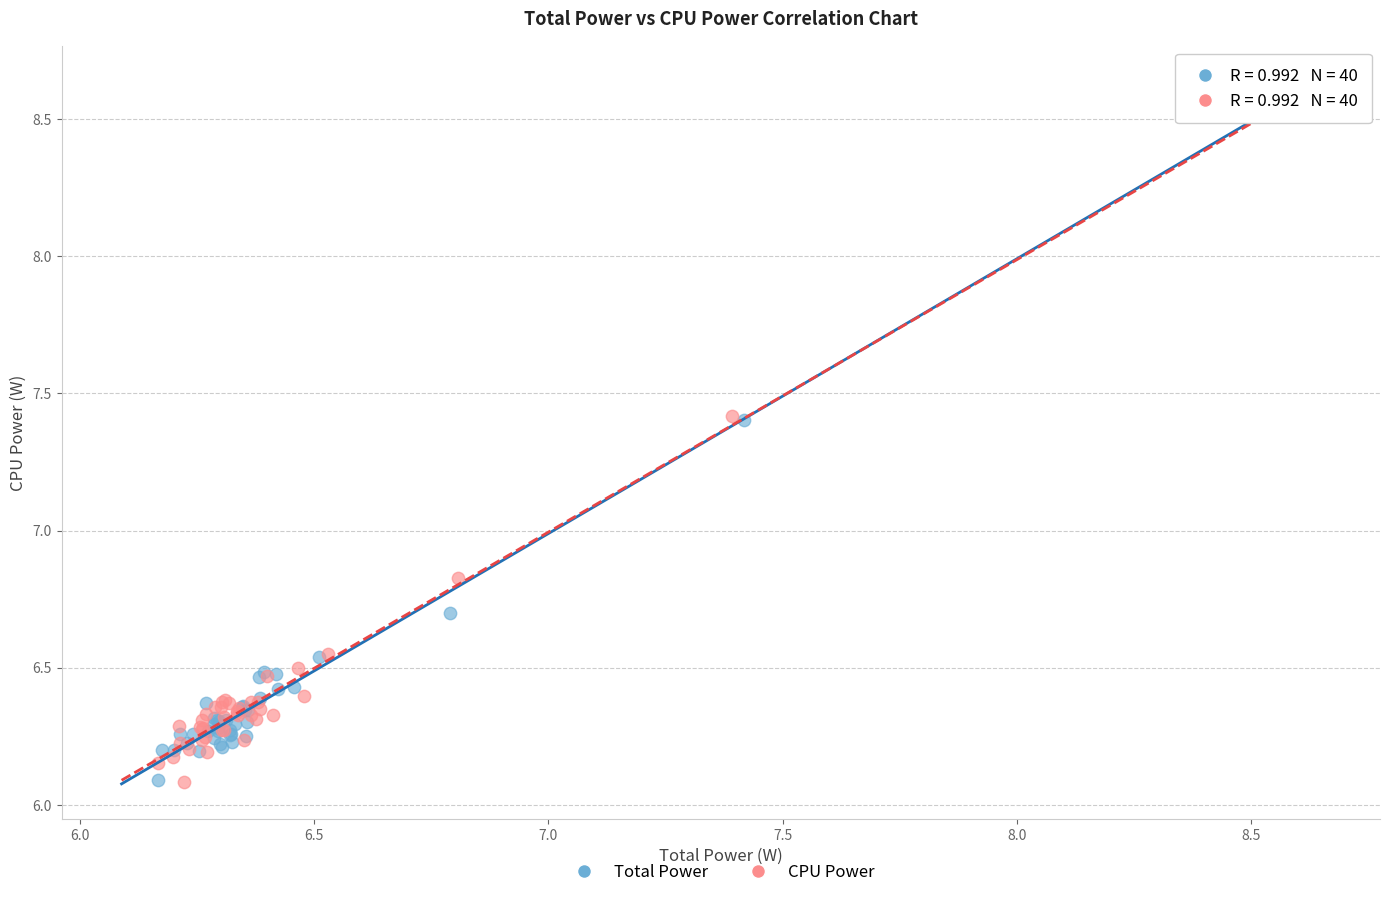

What are all the series names shown in the legend?

Total Power, CPU Power